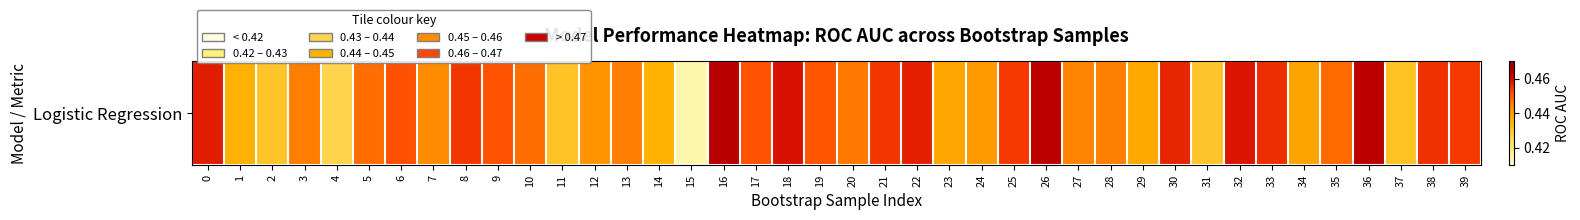

Reading left to right, what are all the values shown in this chart?

0.5	0.4	0.4	0.4	0.4	0.4	0.5	0.4	0.5	0.5	0.4	0.4	0.4	0.4	0.4	0.4	0.5	0.5	0.5	0.5	0.4	0.5	0.5	0.4	0.4	0.5	0.5	0.4	0.4	0.4	0.5	0.4	0.5	0.5	0.4	0.4	0.5	0.4	0.5	0.5